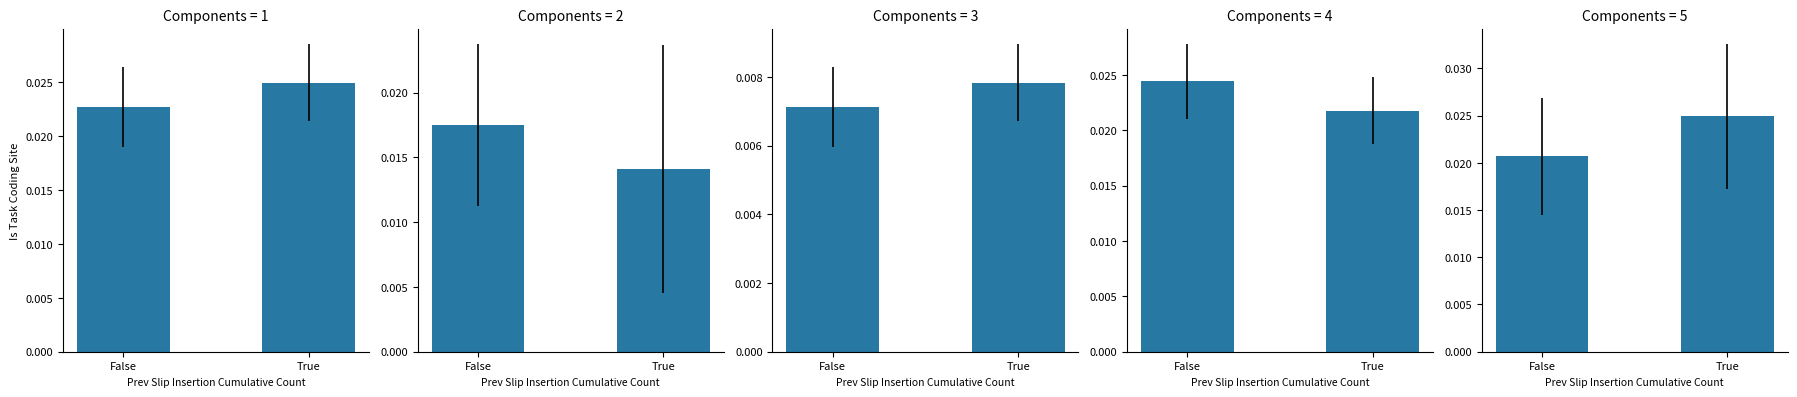

List the labels in order of value, smallest first.

False, True